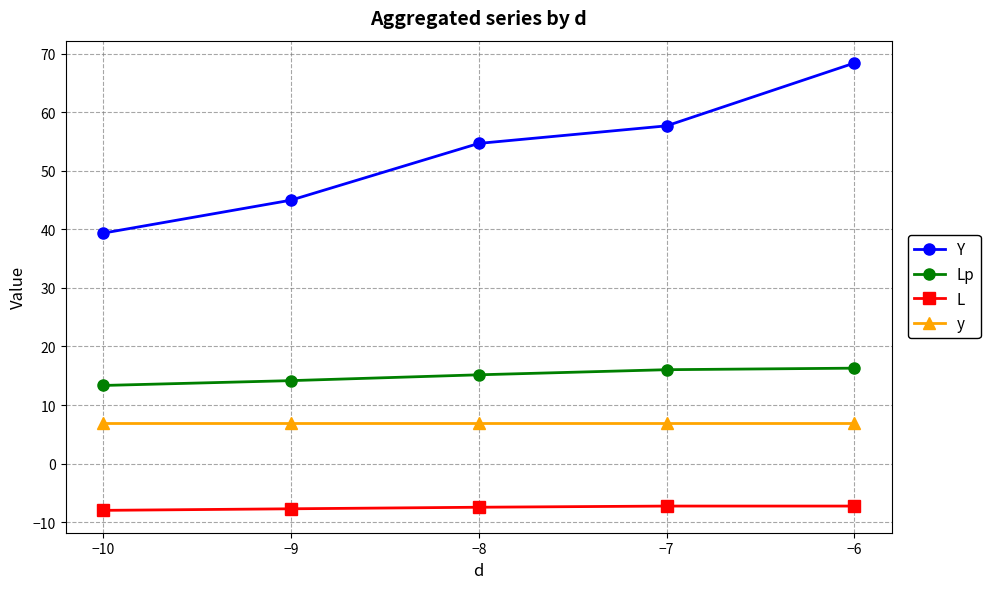

What is the spread (max minus min) of values at −9?

52.7